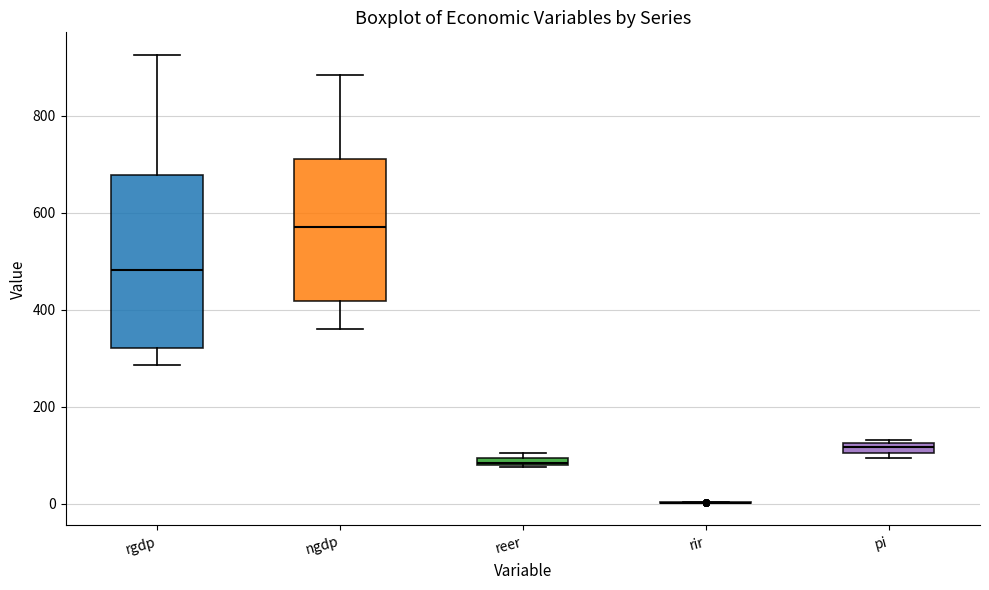

Which box is the tallest, from its lower edge to its upper edge?

rgdp